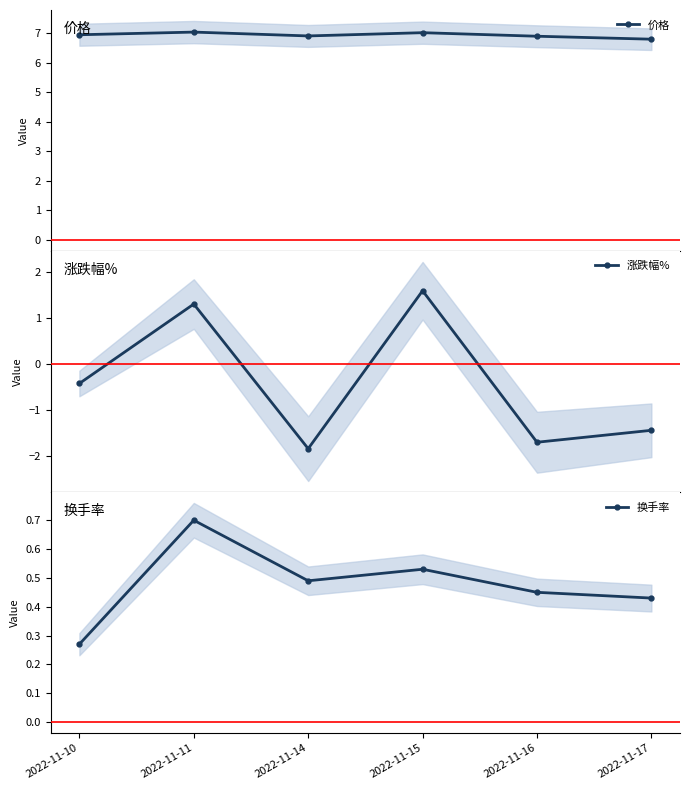

What is the sum of all 涨跌幅% values?

-2.5